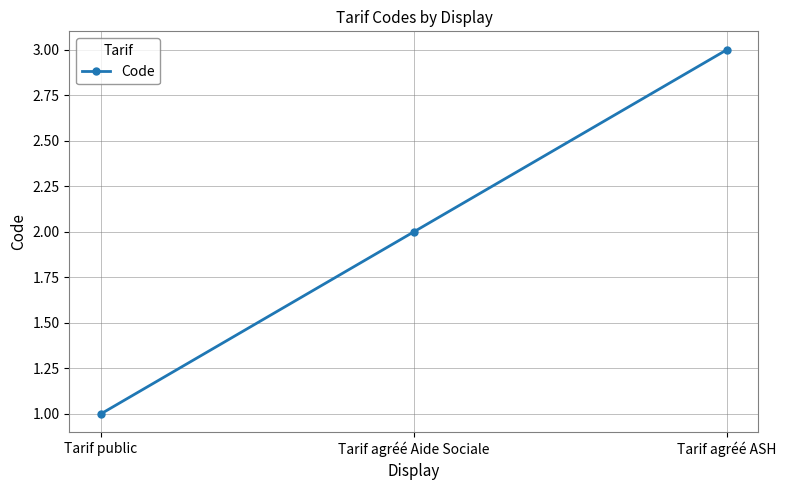

List the labels in order of value, largest first.

Tarif agréé ASH, Tarif agréé Aide Sociale, Tarif public